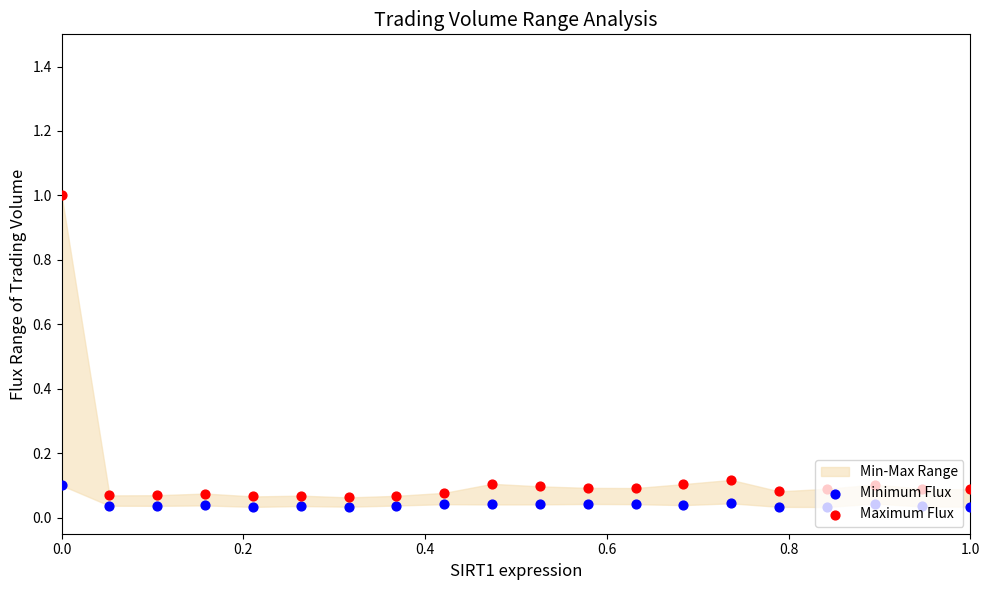

Which series has the widest spread of Y values?

Maximum Flux